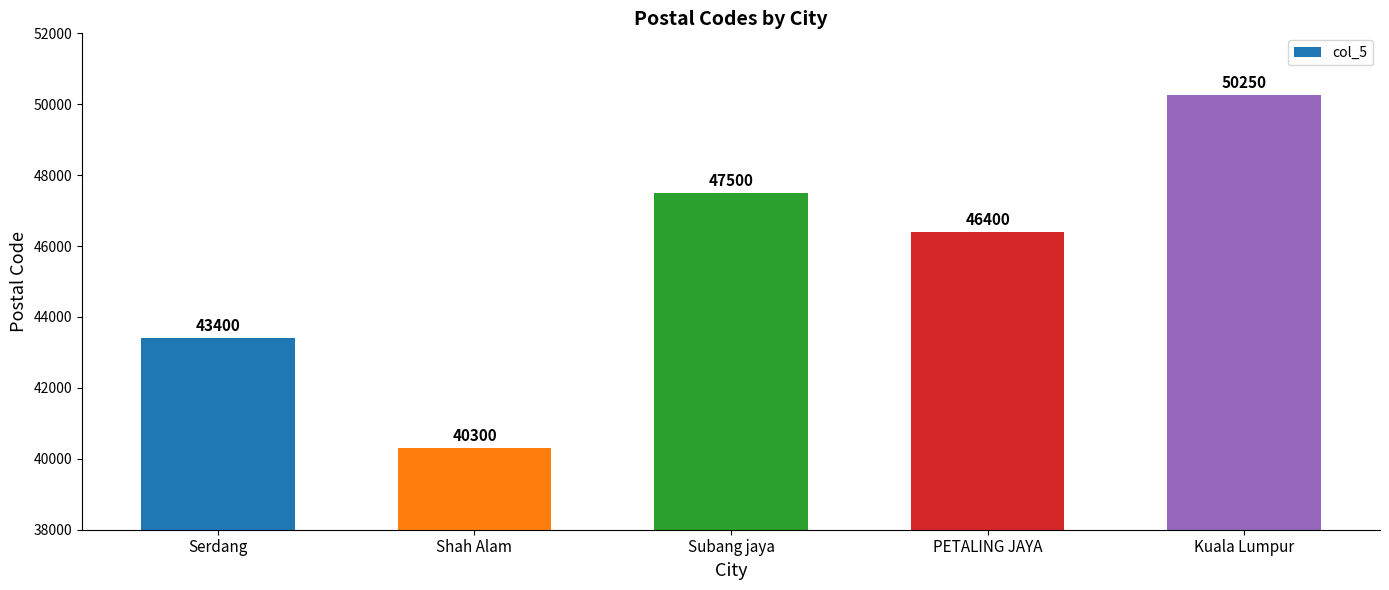

What is the value of the 5th bar from the left?

50250